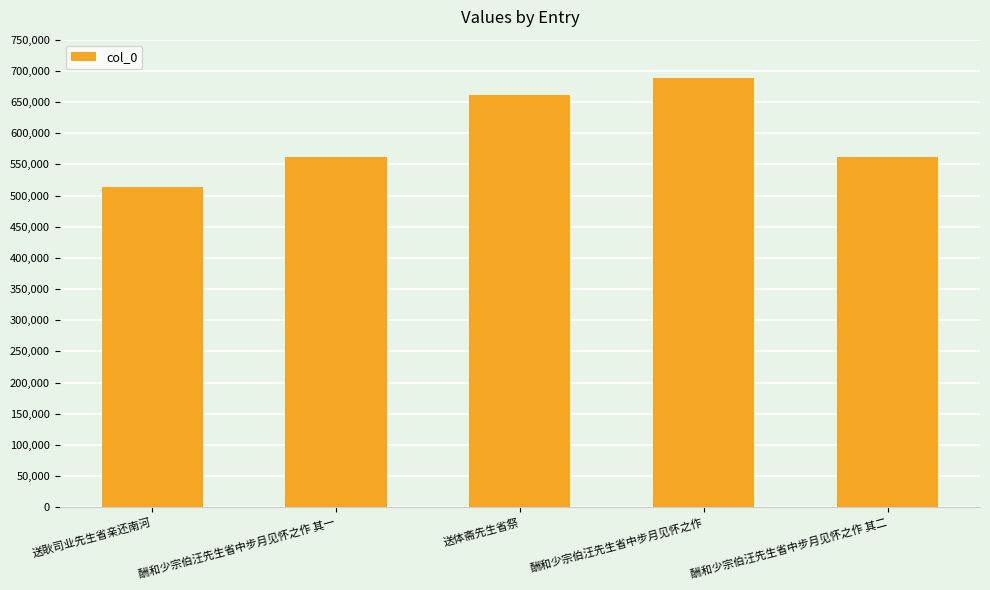

What is the ratio of the value at 酬和少宗伯汪先生省中步月见怀之作 to the value at 酬和少宗伯汪先生省中步月见怀之作 其一?

1.2